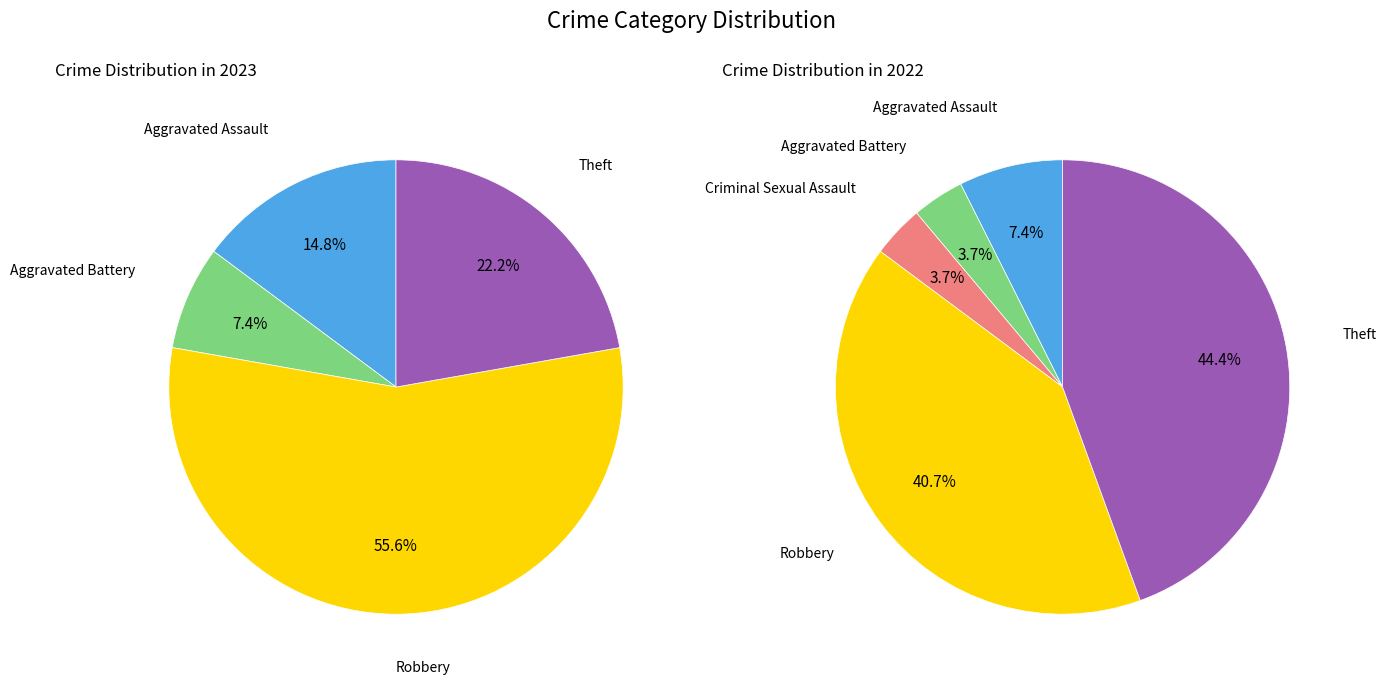

Is it true that values_2023 is 28% of the pie?

False